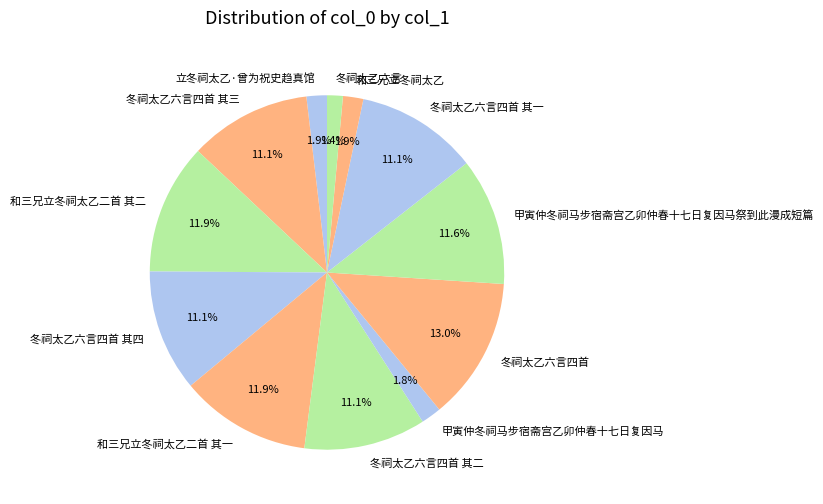

To the nearest percent, what is the difference between the largest and smallest slice percentages?

12%